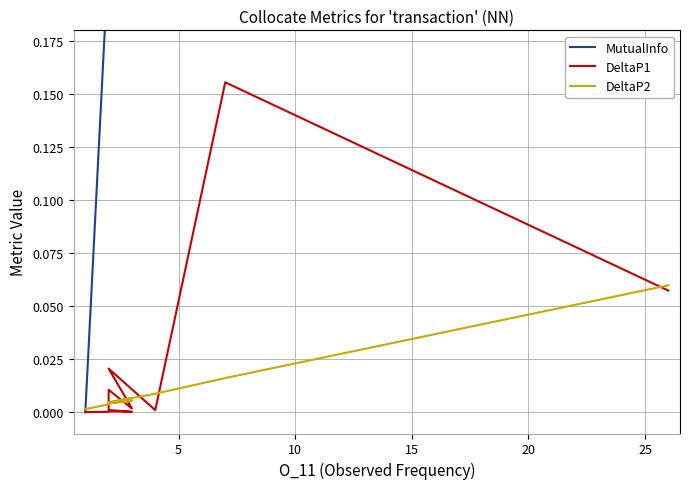

Reading left to right, list all the values displayed in this chart.

MutualInfo: 4.3	2.9	0.8	0.8	0.7	0.7	0.6	0.6	0.6	0.5	0.5	0.4	0.4	0.4	0.4	0.3	0.3	0.3	0.2	0.0
DeltaP1: 0.1	0.2	0.0	0.0	0.0	0.0	0.0	0.0	0.0	0.0	0.0	0.0	0.0	0.0	0.0	0.0	0.0	0.0	0.0	0.0
DeltaP2: 0.1	0.0	0.0	0.0	0.0	0.0	0.0	0.0	0.0	0.0	0.0	0.0	0.0	0.0	0.0	0.0	0.0	0.0	0.0	0.0